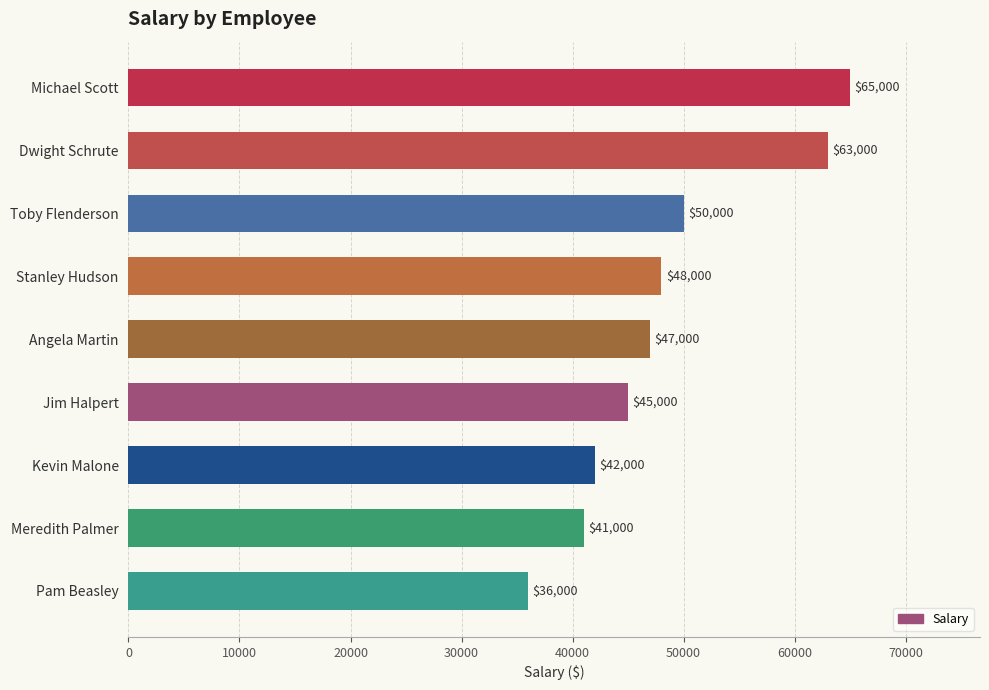

What is the label of the 3rd bar from the bottom?

Kevin Malone